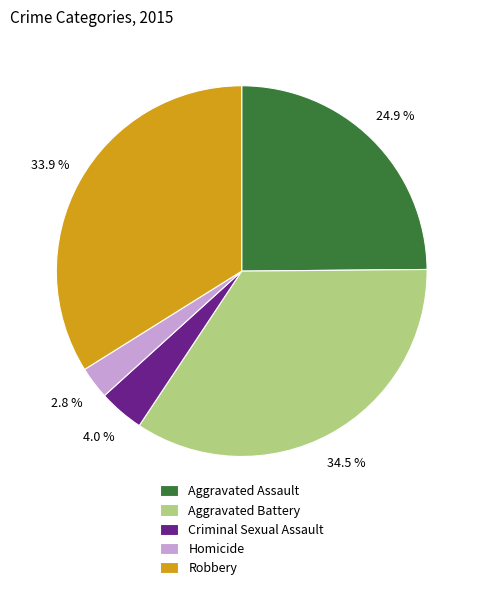

To the nearest percent, what is the difference between the largest and smallest slice percentages?

32%